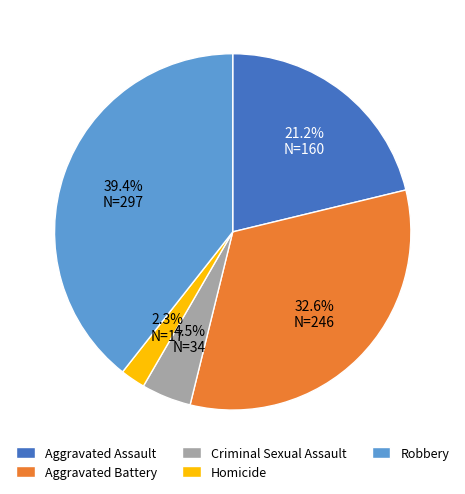

Approximately how many times larger is the value at Aggravated Battery compared to Robbery?

0.8